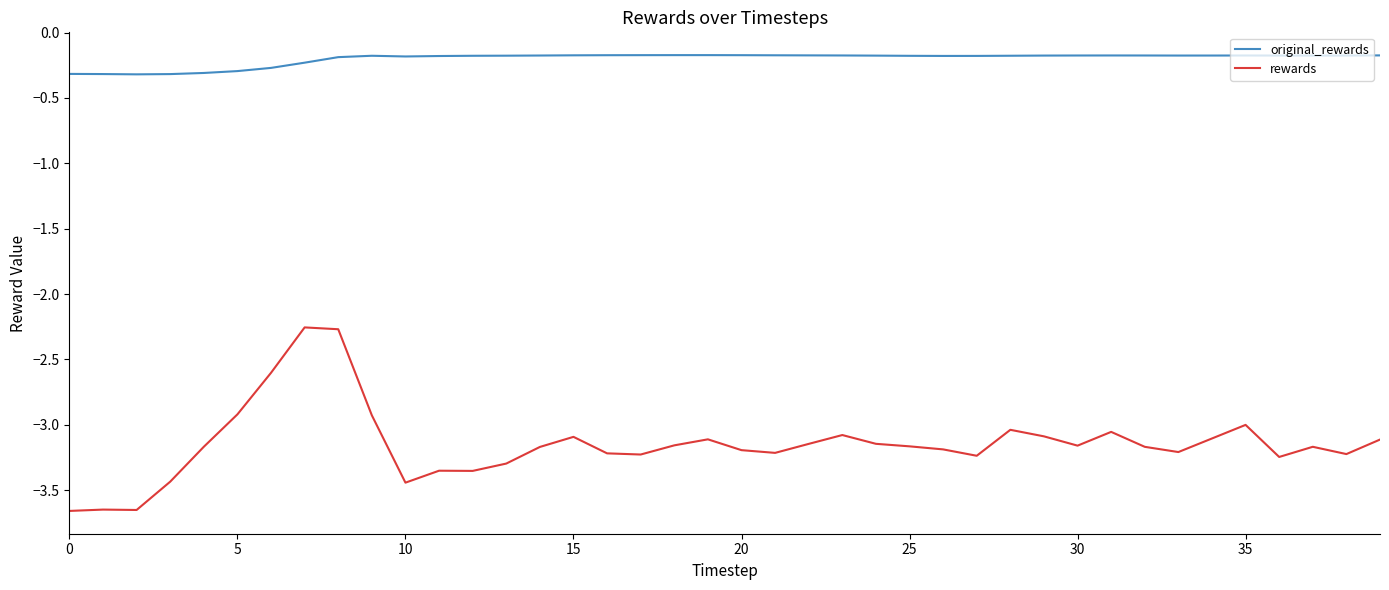

How many distinct data groups are displayed?

2